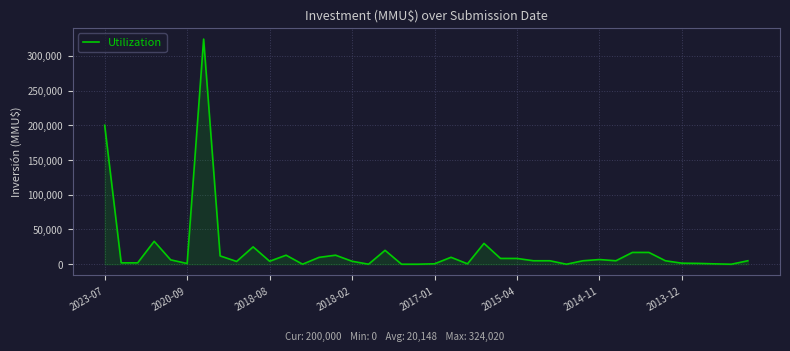

What is the difference between the maximum and minimum values?

324020